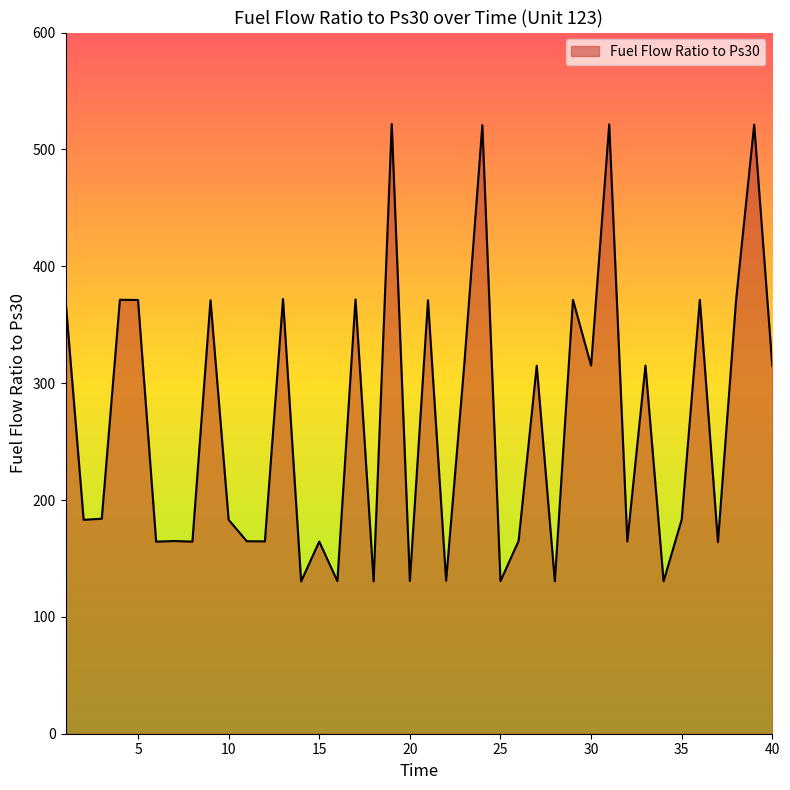

What is the maximum value shown in the chart?

521.8